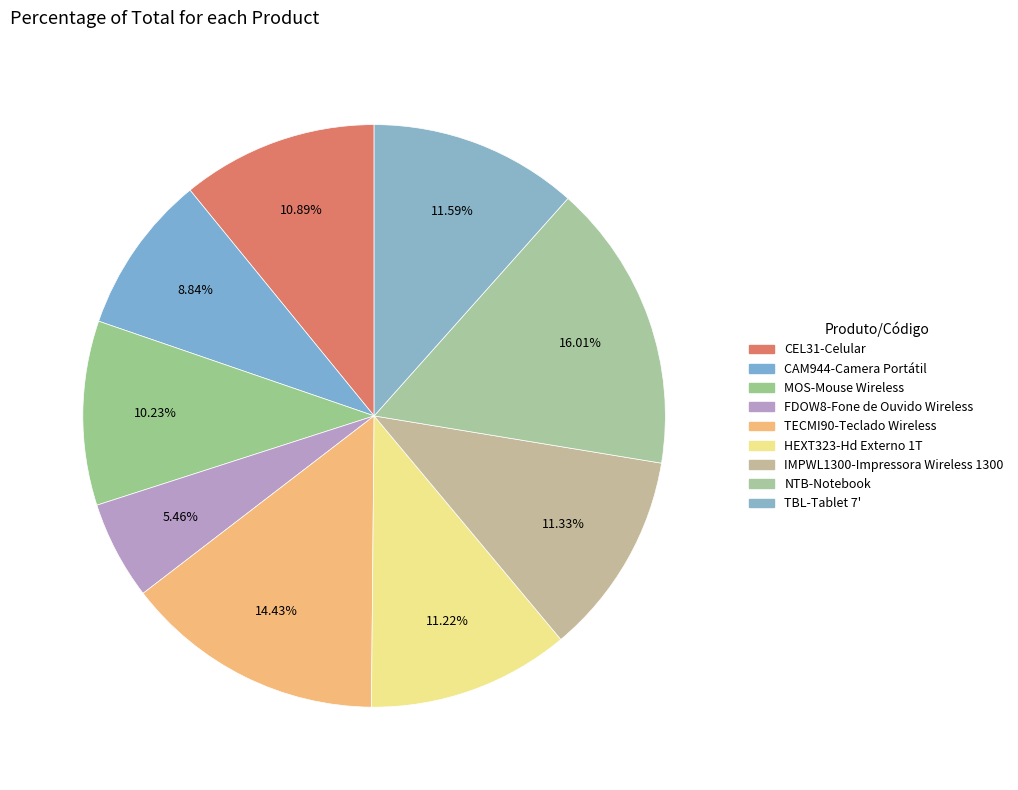

Count the number of slices in the pie.

9